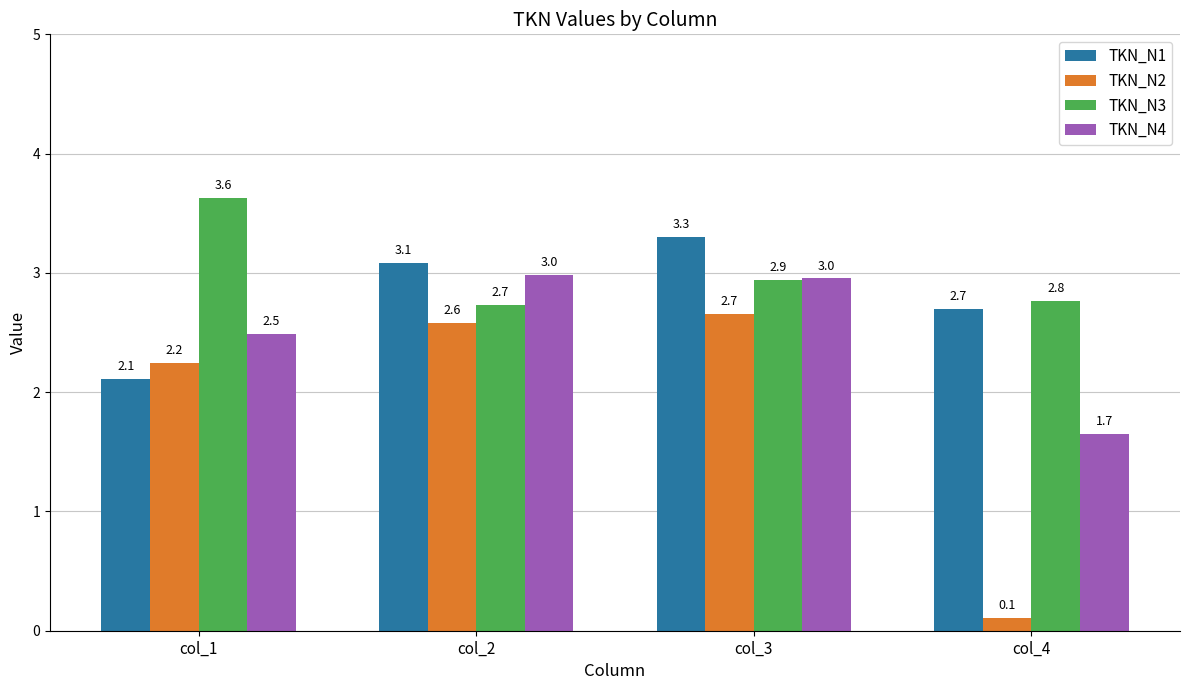

List the series in order of their peak value, lowest first.

TKN_N2, TKN_N4, TKN_N1, TKN_N3